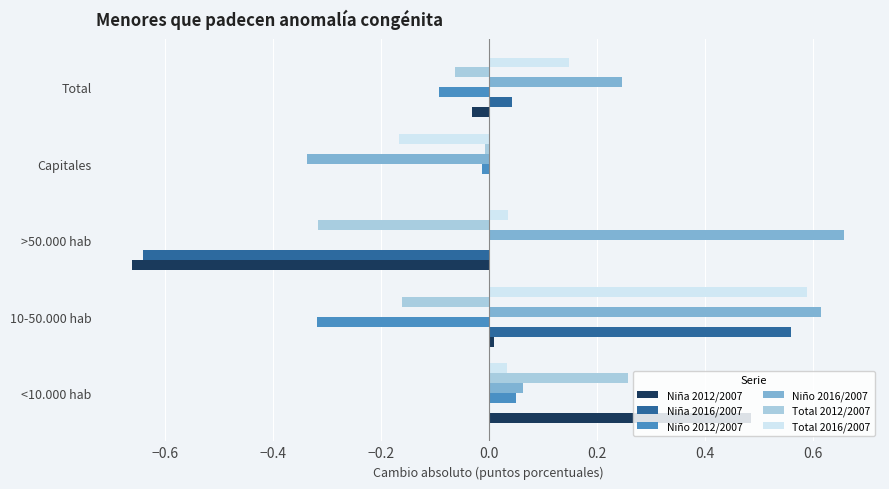

Which series has the largest total across all categories?

Niño 2016/2007